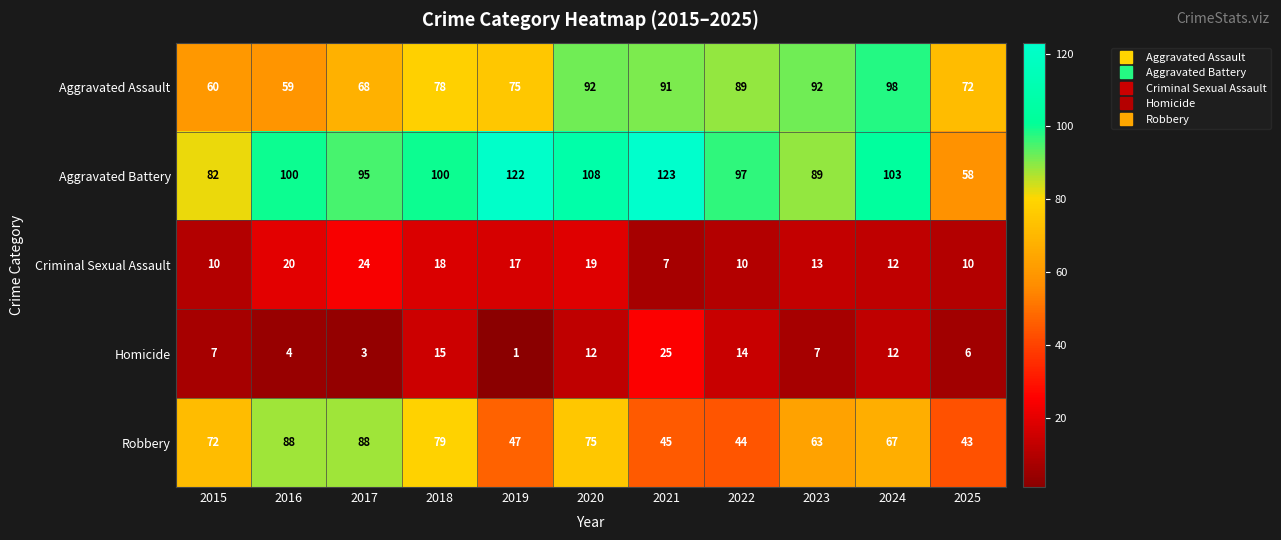

Which category has the lowest value in the Criminal Sexual Assault series?

2021